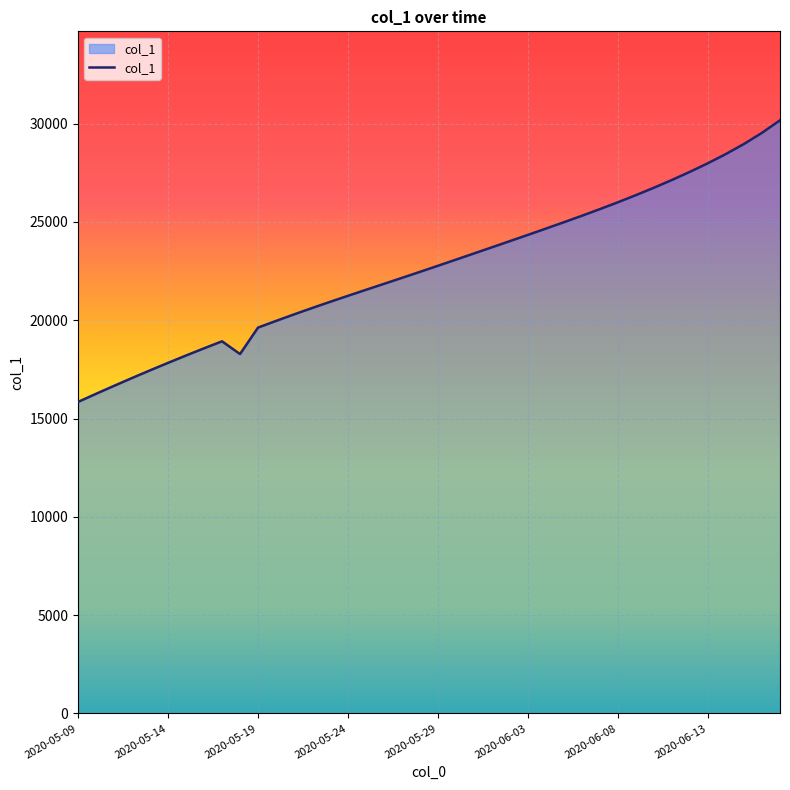

What is the difference between the maximum and minimum values?

14323.9